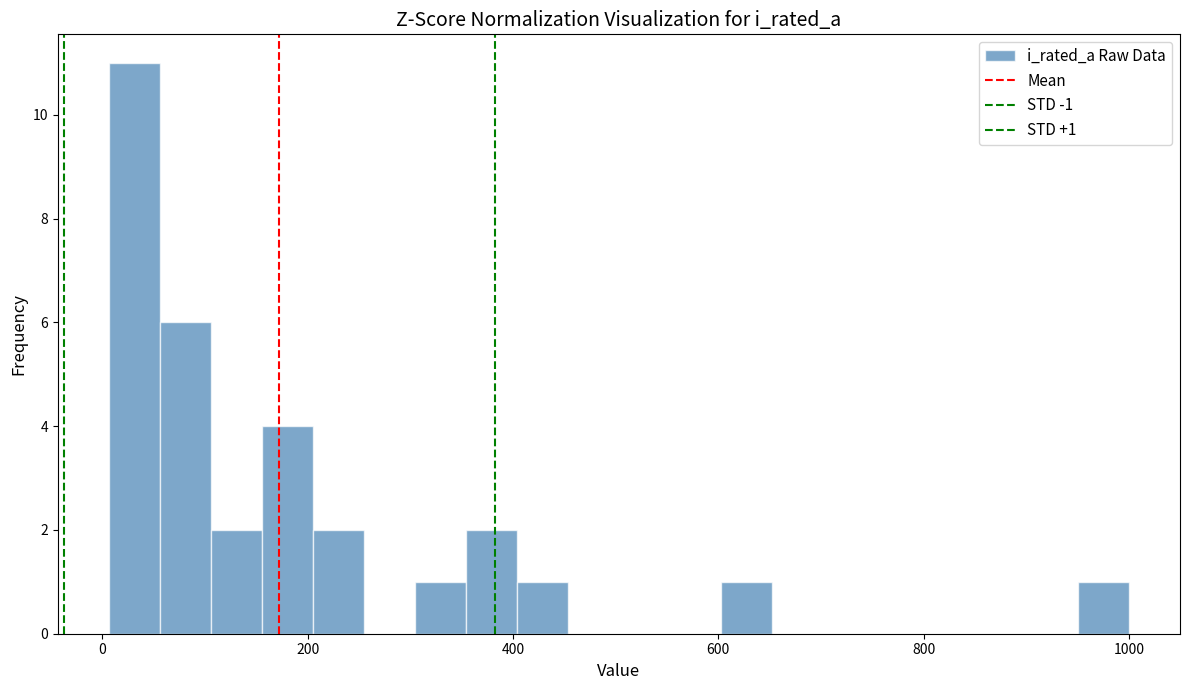

Read against the x-axis, roughly where is the centre of the tallest bar?

40